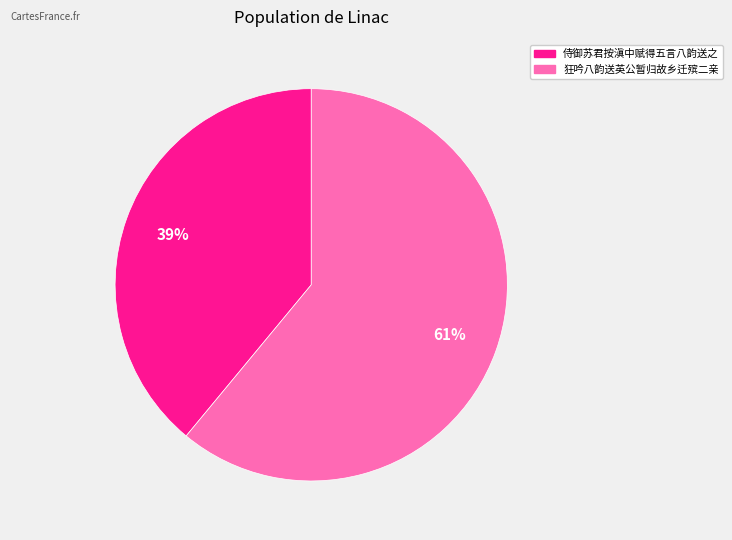

Approximately how many times larger is the value at 狂吟八韵送英公暂归故乡迁殡二亲 compared to 侍御苏君按滇中赋得五言八韵送之?

1.6